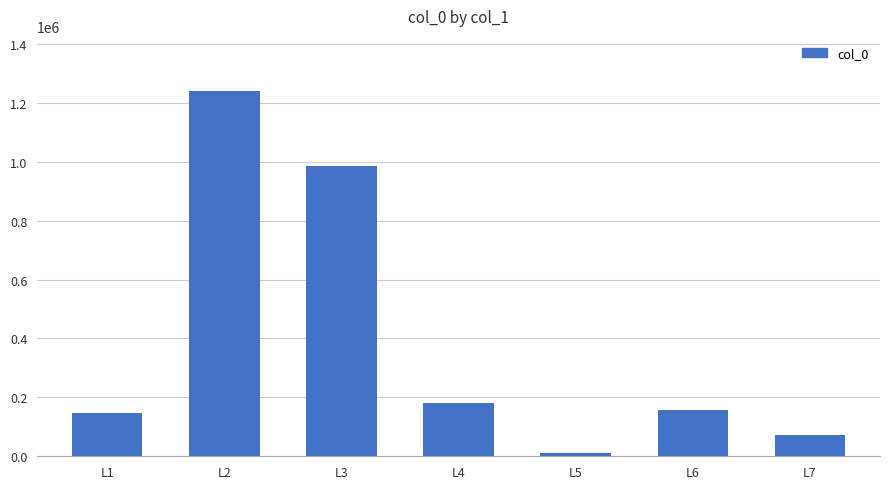

What value does the data have at L7?

72463